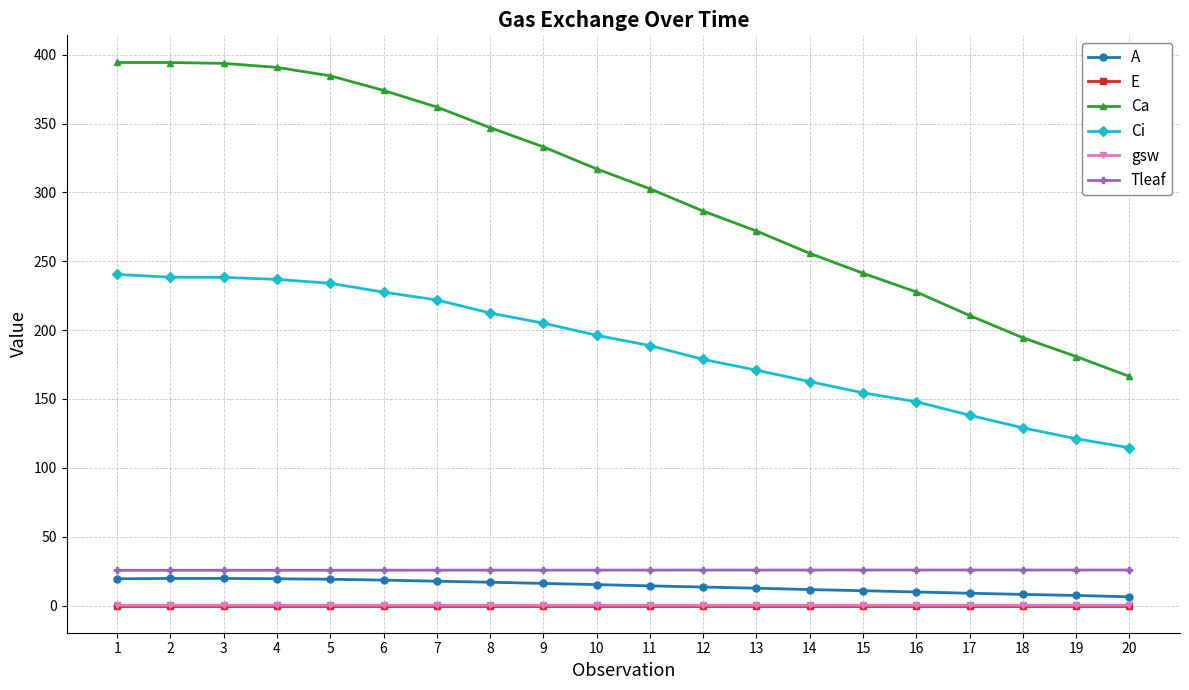

What is the total value across all series at 1?

680.1